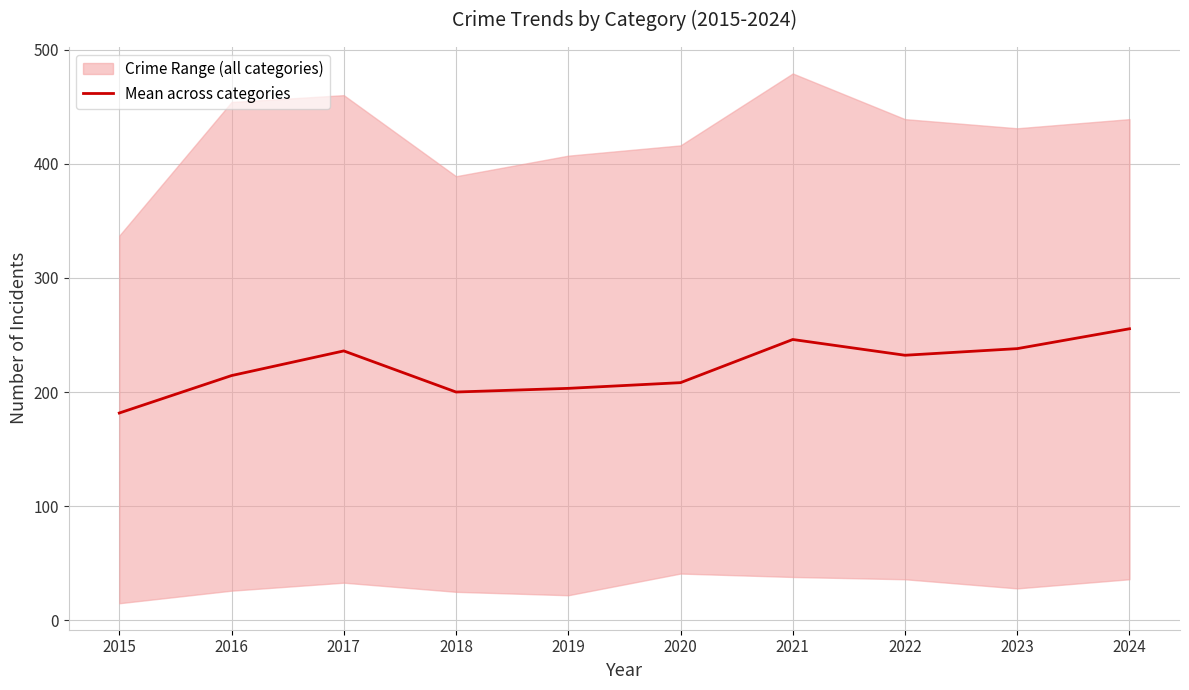

Rank the categories by value from lowest to highest.

2015, 2018, 2019, 2020, 2016, 2022, 2017, 2023, 2021, 2024